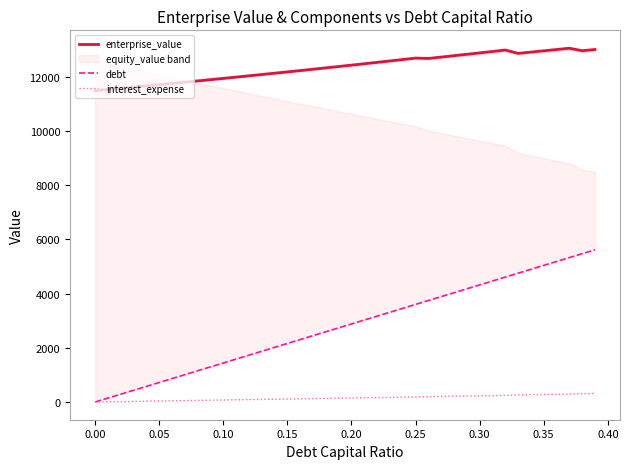

True or false: interest_expense and enterprise_value cross at least once.

False